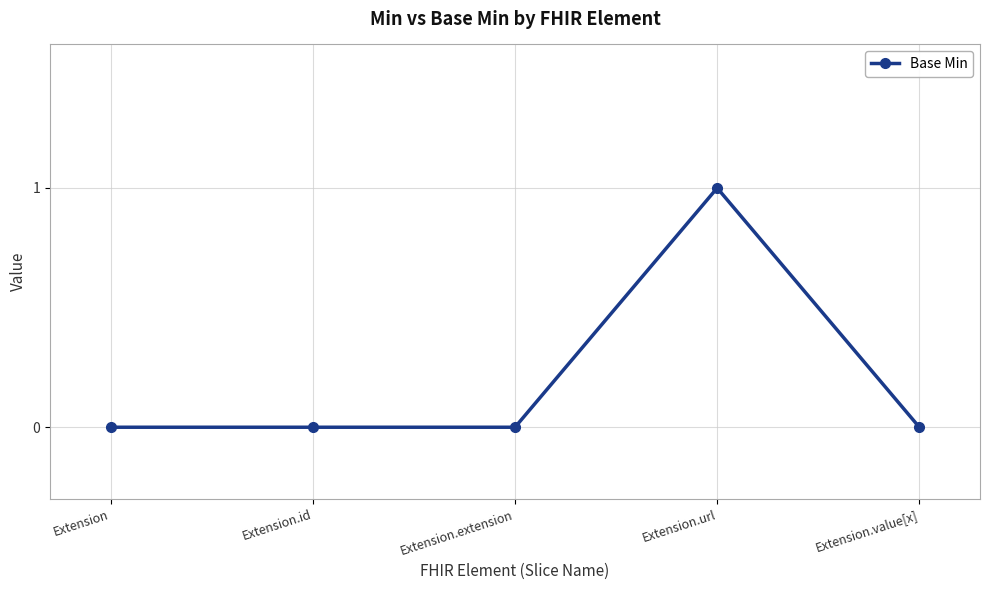

Is it true that the value at Extension is 0?

True